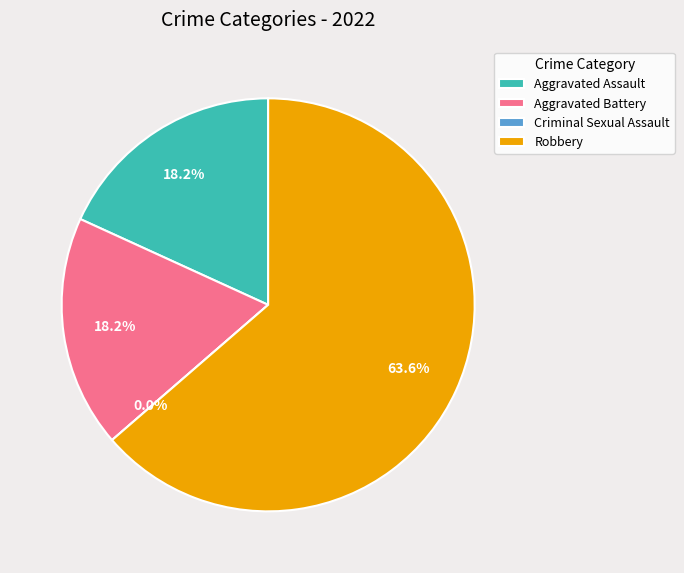

Which slice represents more than half of the pie?

Robbery